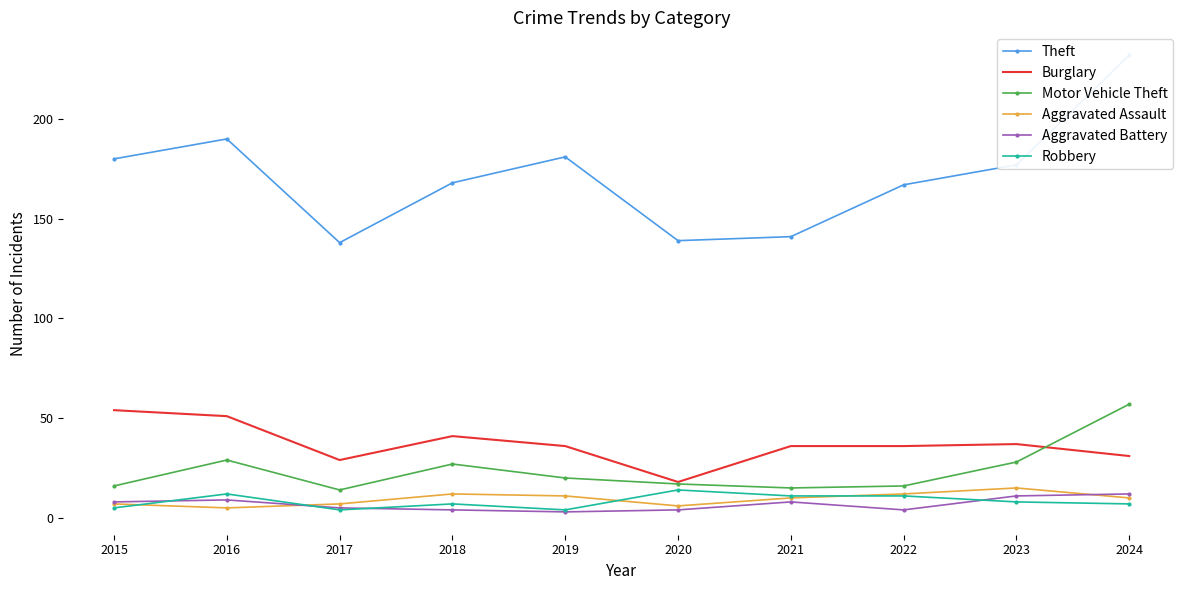

Does the chart have visible grid lines?

No